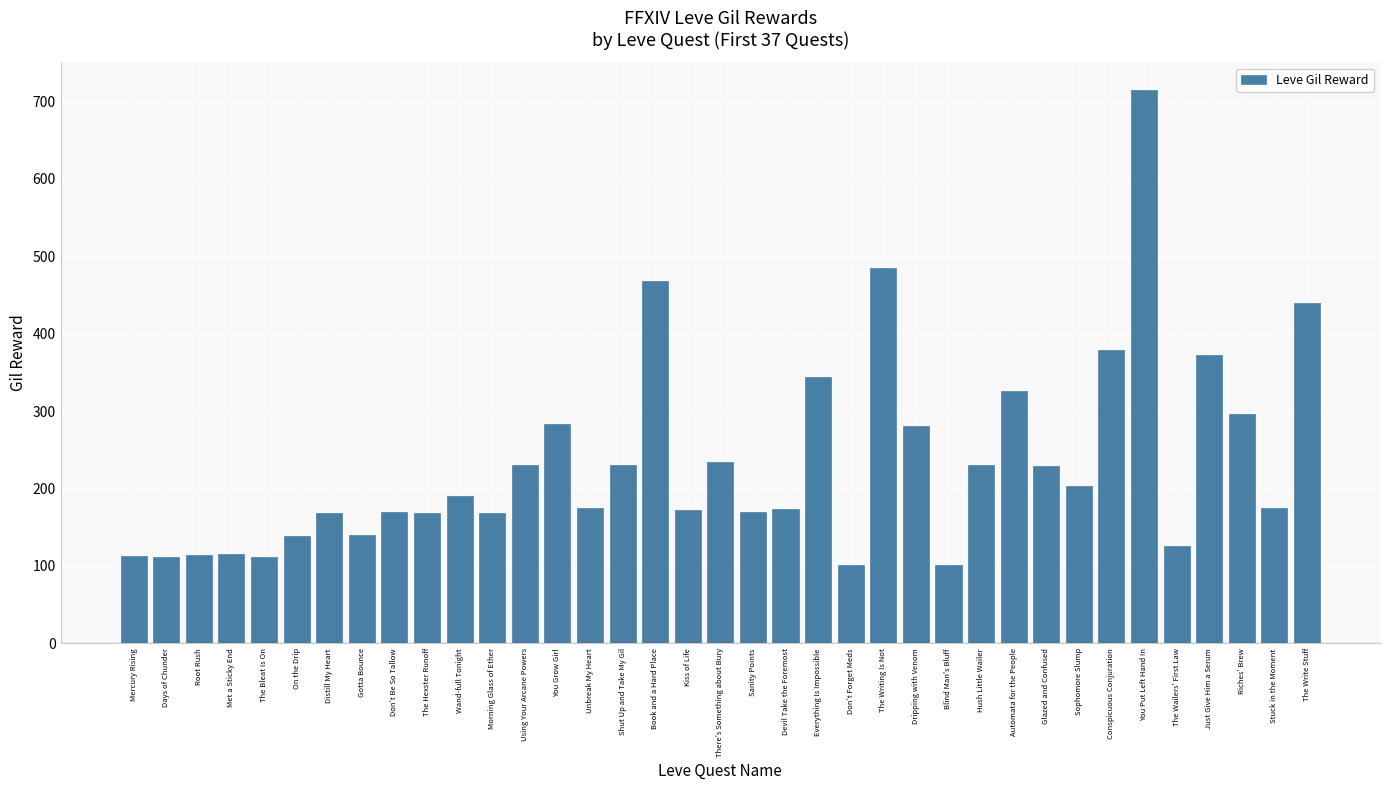

Does the chart contain any negative values?

No